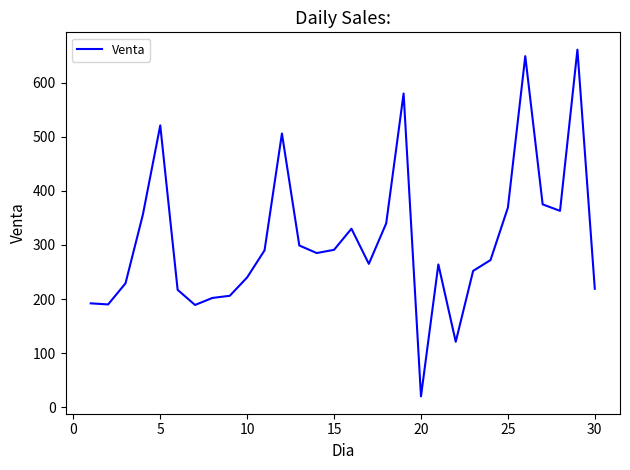

What is the minimum value shown in the chart?

20